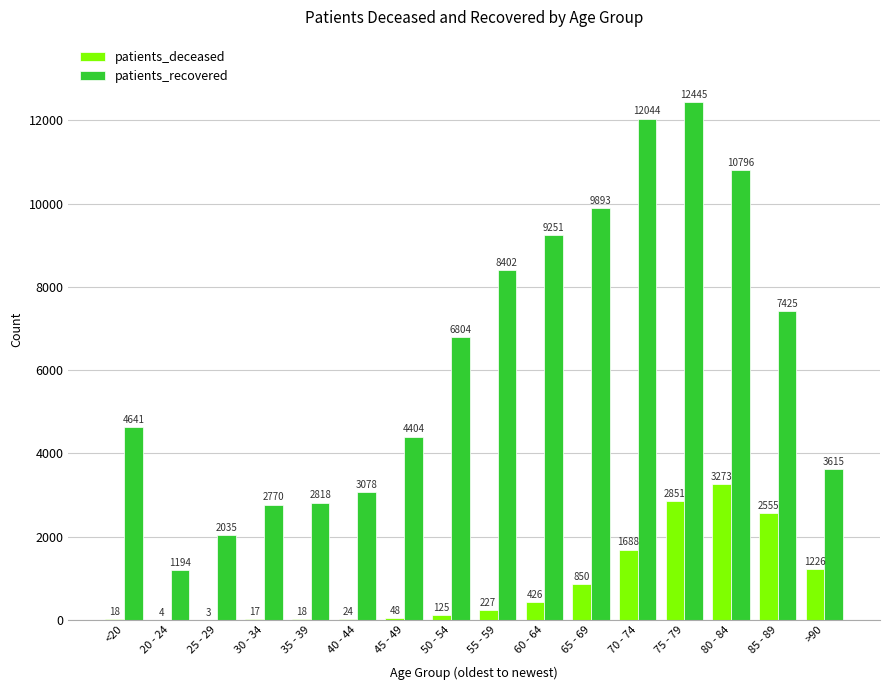

What is the sum of the patients_deceased values at 30 - 34 and 40 - 44?

41